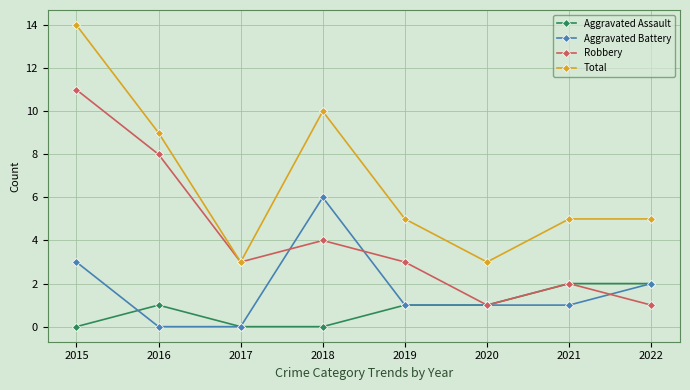

How many interior local valleys does the Total series have?

2